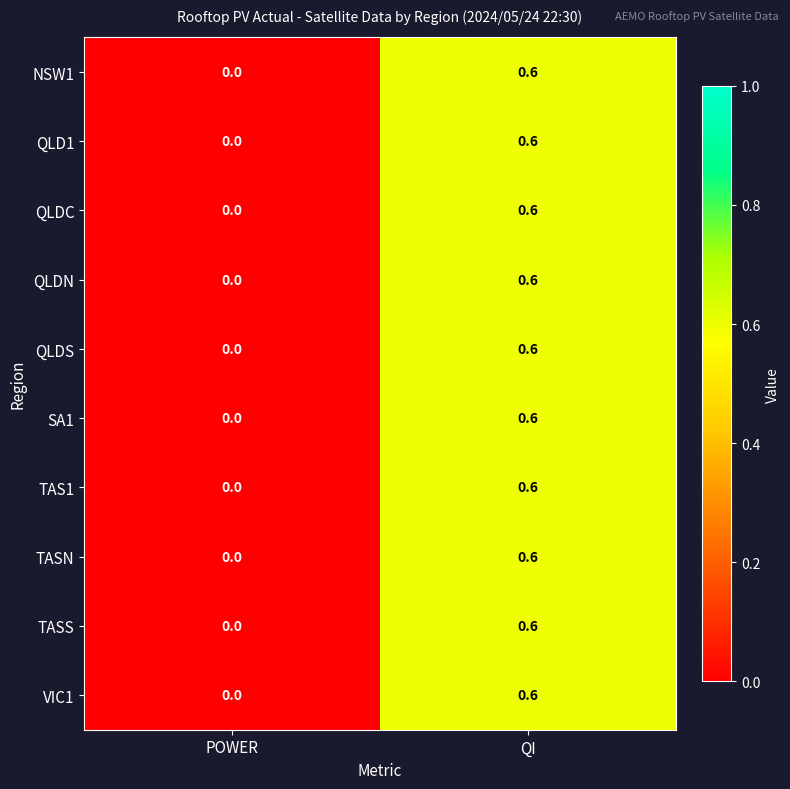

Which category has the lowest value in the QLDC series?

POWER